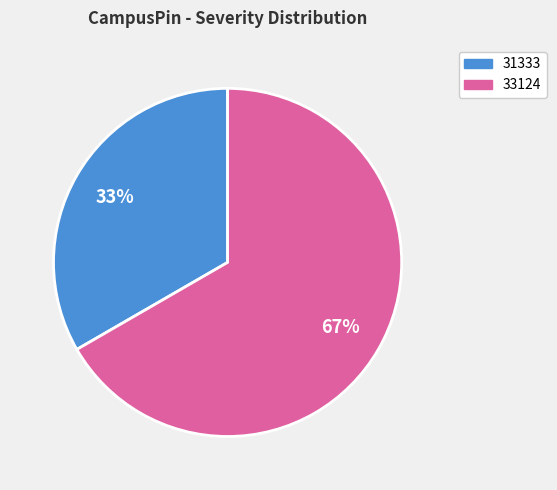

Is it true that 33124 is 61% of the pie?

False